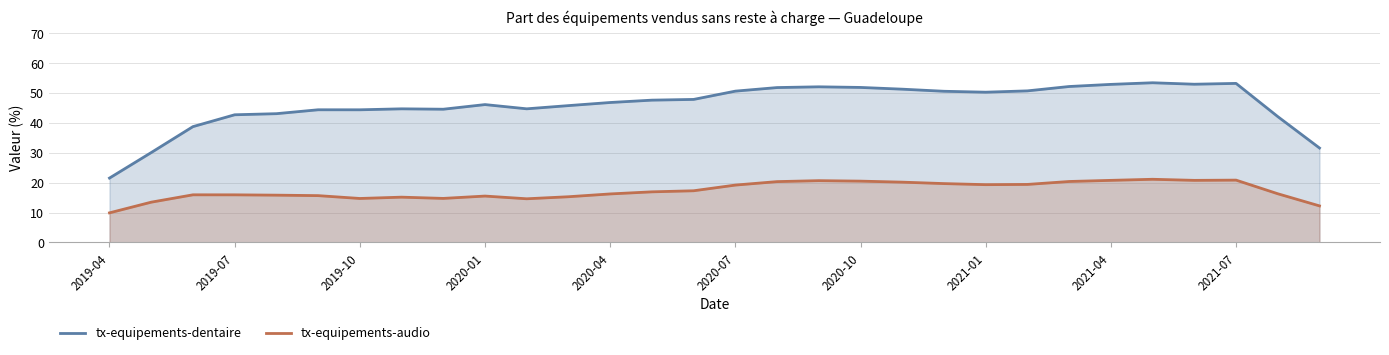

True or false: tx-equipements-dentaire and tx-equipements-audio intersect in this chart.

False